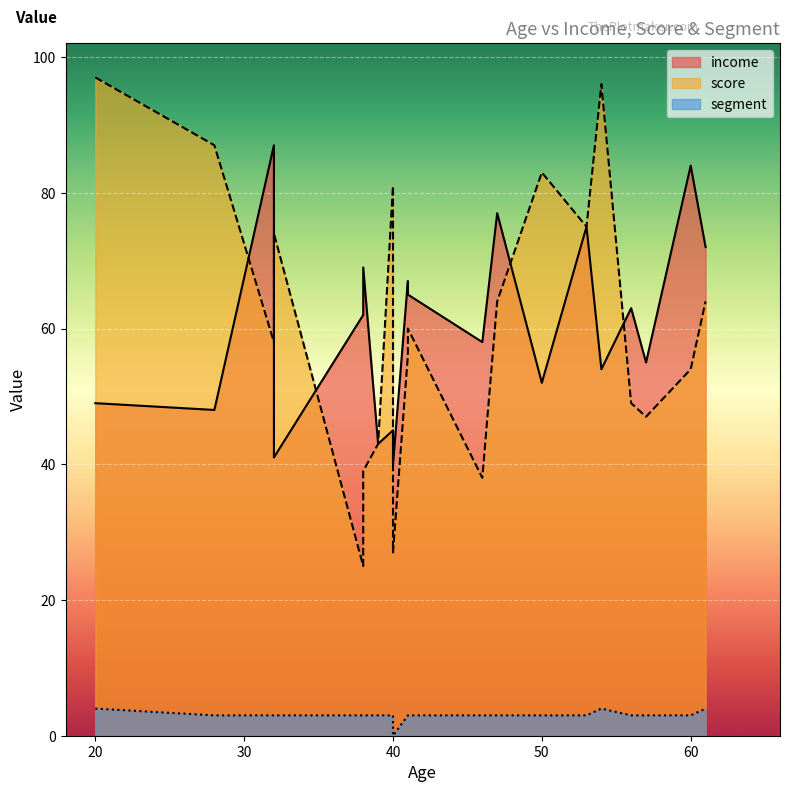

At 40, list the series in order from smallest to largest.

segment, income, score